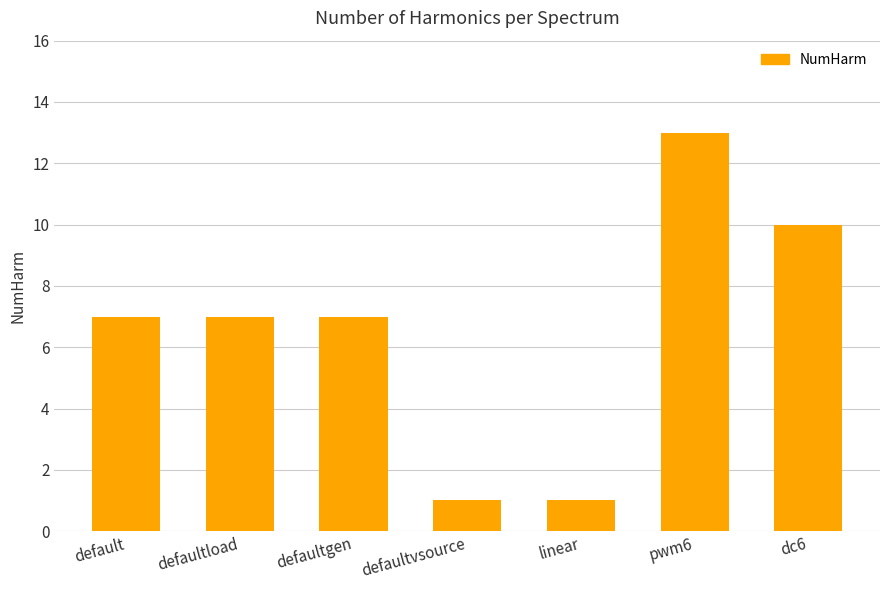

Count the number of categories in the chart.

7